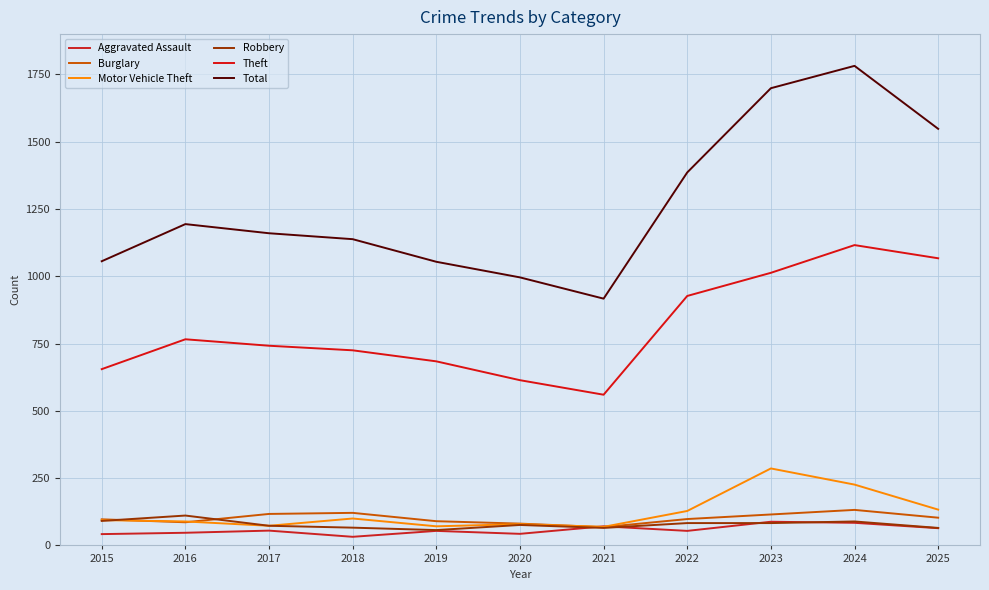

The value of Burglary at 2018 is 121. True or false?

True